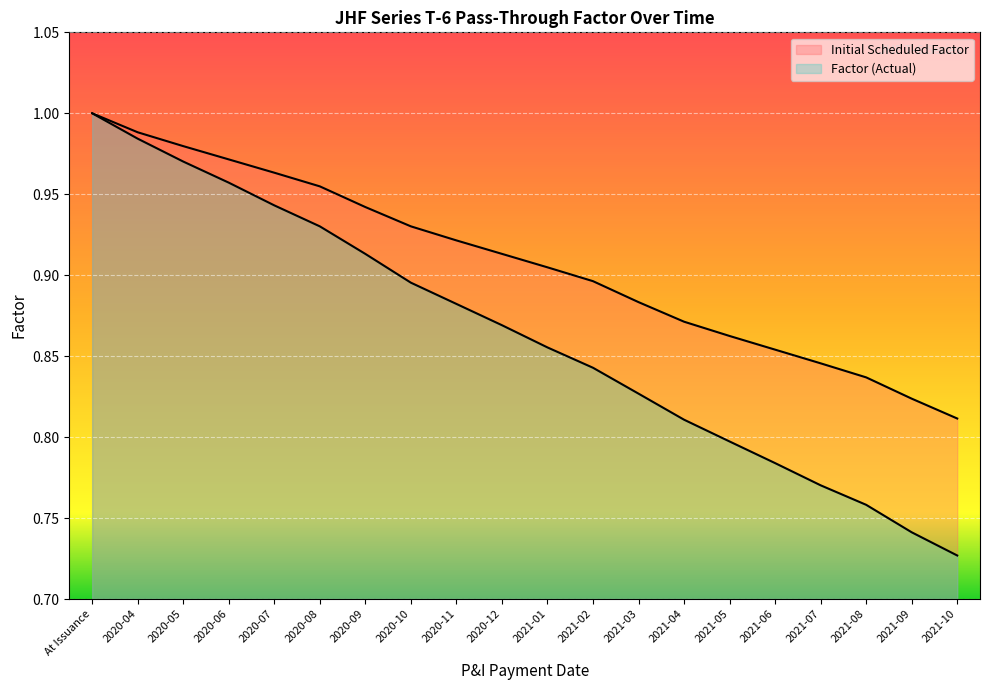

Reading left to right, extract all data points from this chart.

Initial Scheduled Factor: 1.0	1.0	1.0	1.0	1.0	1.0	0.9	0.9	0.9	0.9	0.9	0.9	0.9	0.9	0.9	0.9	0.8	0.8	0.8	0.8
Factor (Actual): 1.0	1.0	1.0	1.0	0.9	0.9	0.9	0.9	0.9	0.9	0.9	0.8	0.8	0.8	0.8	0.8	0.8	0.8	0.7	0.7